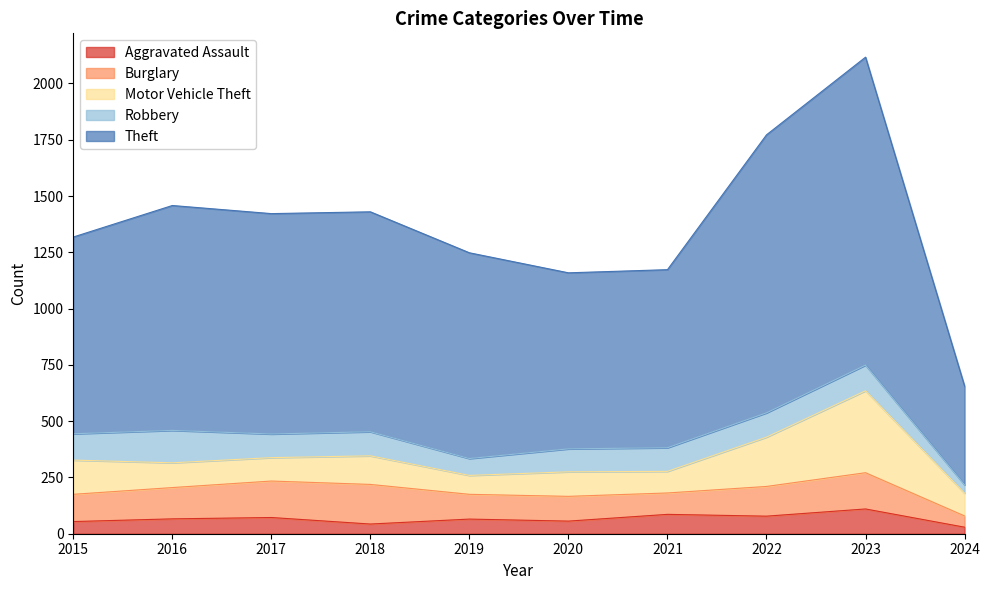

How many interior local valleys does the Theft series have?

1